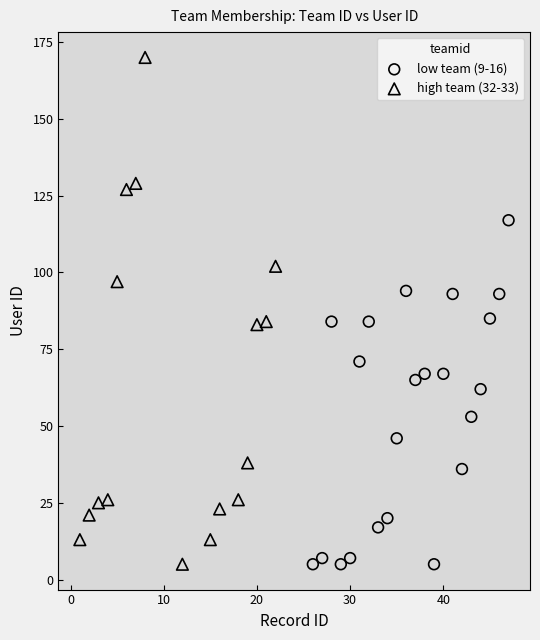

Which series contains the highest Y value?

high team (32-33)